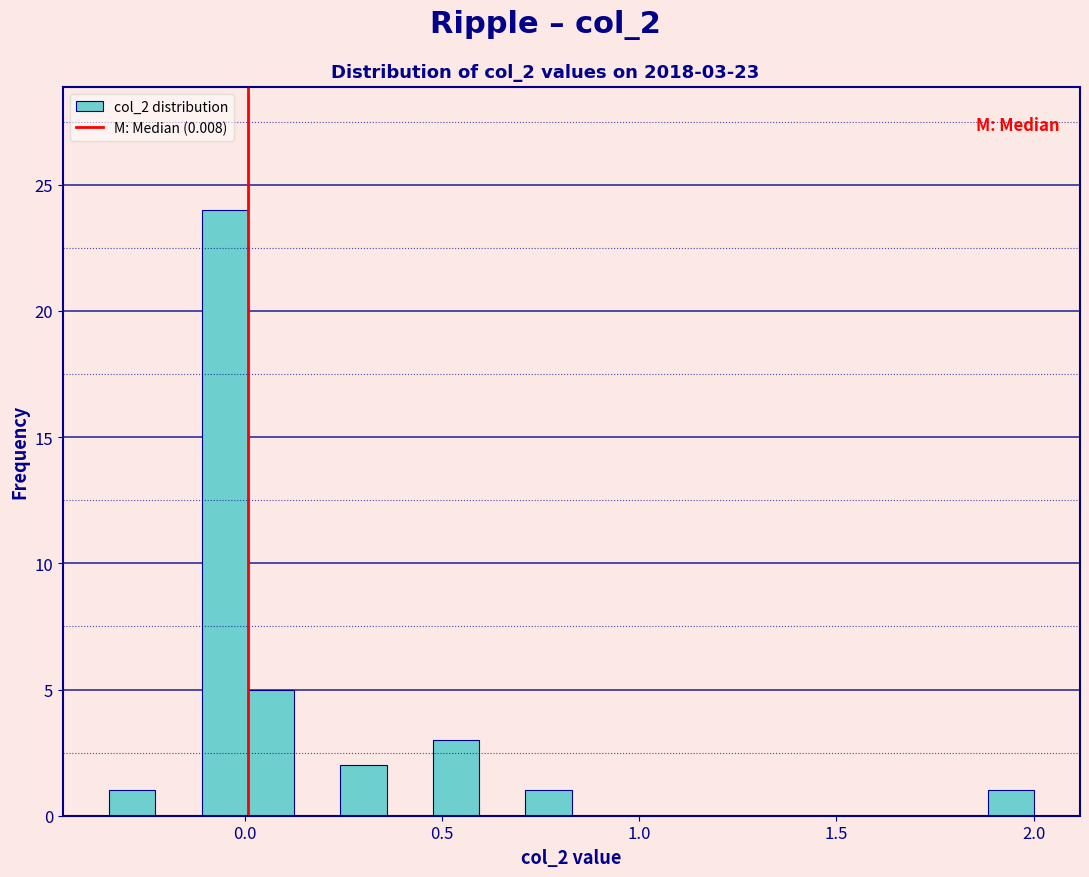

Read against the x-axis, roughly where is the centre of the tallest bar?

-0.05